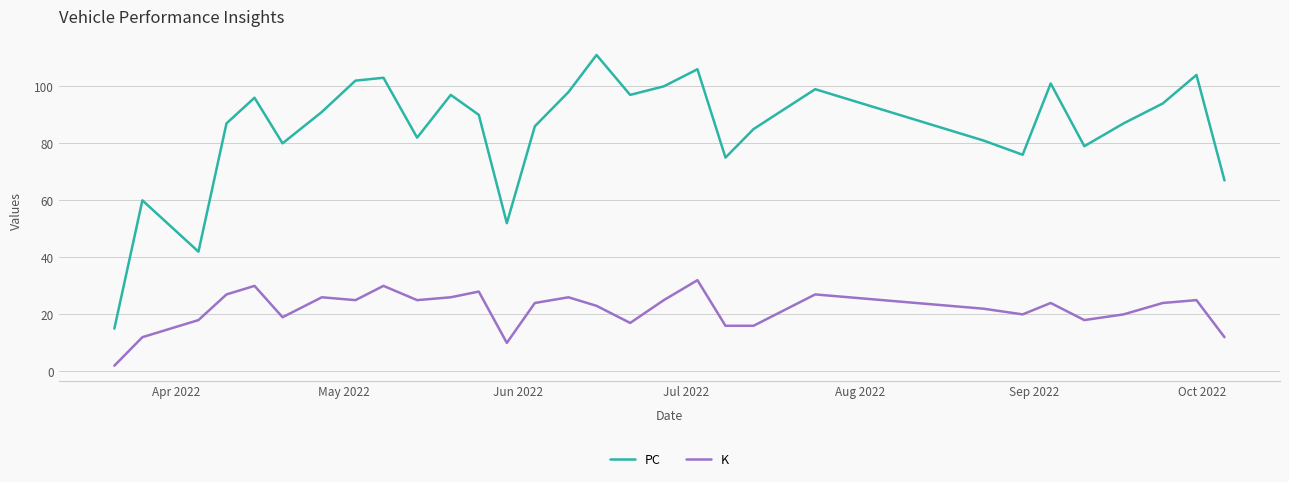

Rank the series by their average value, from highest to lowest.

PC, K